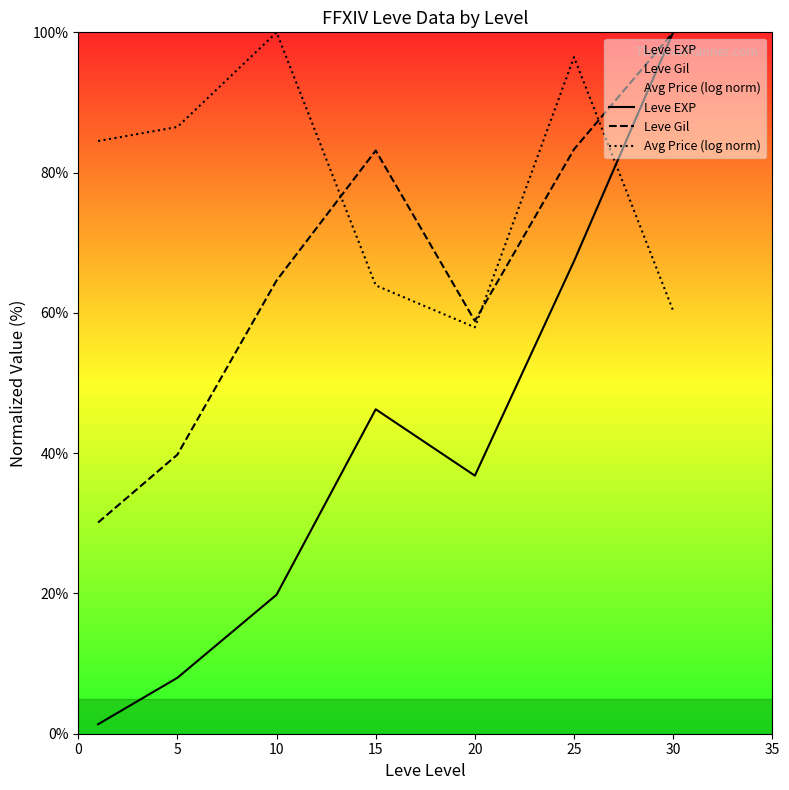

True or false: Leve EXP and Avg Price (log norm) intersect in this chart.

True